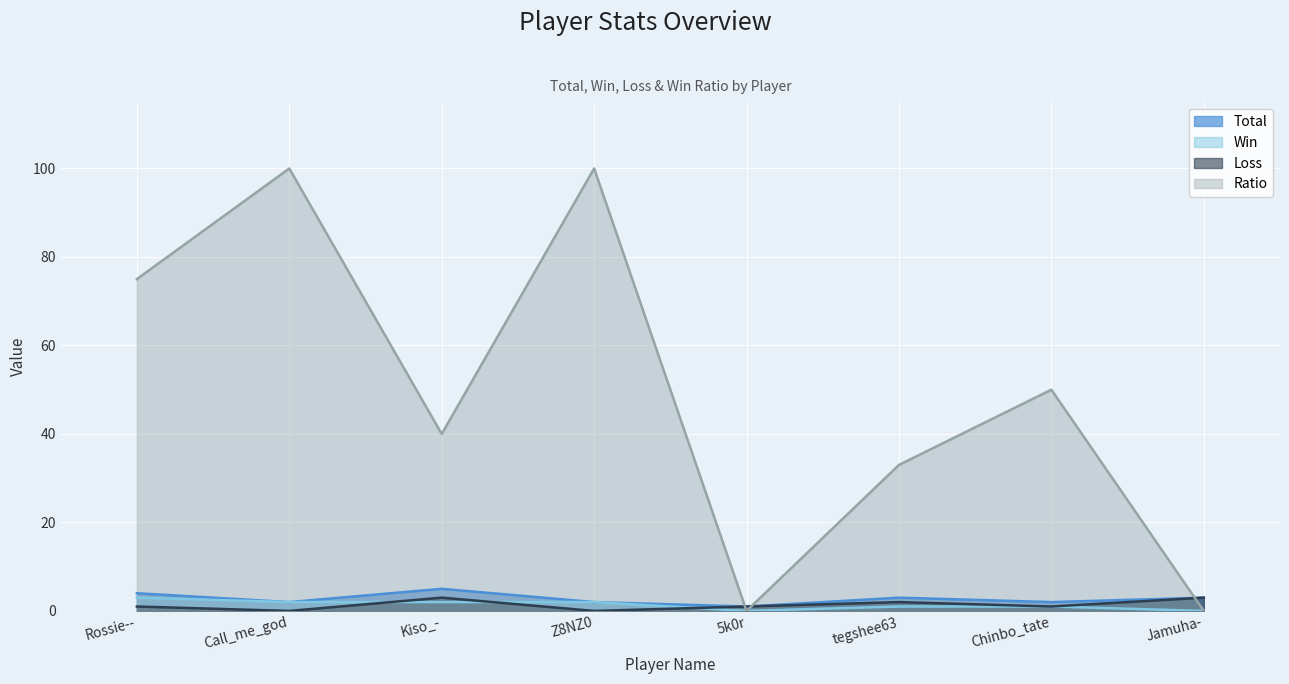

Reading left to right, what are all the values shown in this chart?

Total: Rossie--=4	Call_me_god=2	Kiso_-=5	Z8NZ0=2	5k0r=1	tegshee63=3	Chinbo_tate=2	Jamuha-=3
Win: Rossie--=3	Call_me_god=2	Kiso_-=2	Z8NZ0=2	5k0r=0	tegshee63=1	Chinbo_tate=1	Jamuha-=0
Loss: Rossie--=1	Call_me_god=0	Kiso_-=3	Z8NZ0=0	5k0r=1	tegshee63=2	Chinbo_tate=1	Jamuha-=3
Ratio: Rossie--=75	Call_me_god=100	Kiso_-=40	Z8NZ0=100	5k0r=0	tegshee63=33	Chinbo_tate=50	Jamuha-=0